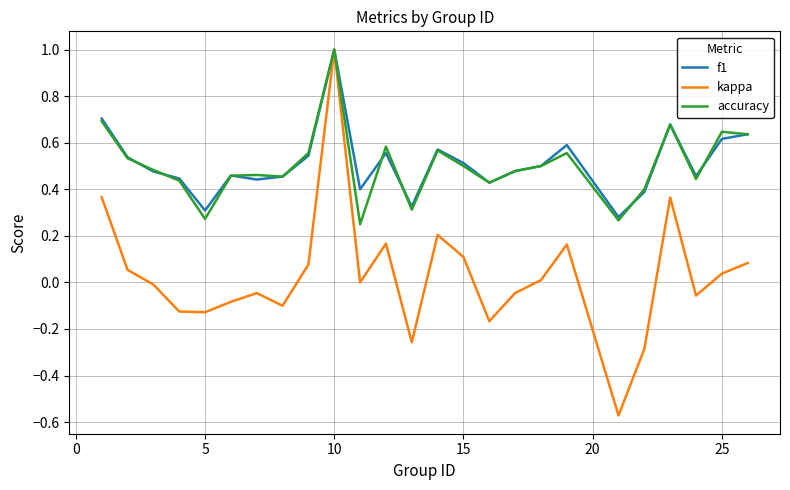

Which series has the largest range (max minus min)?

kappa